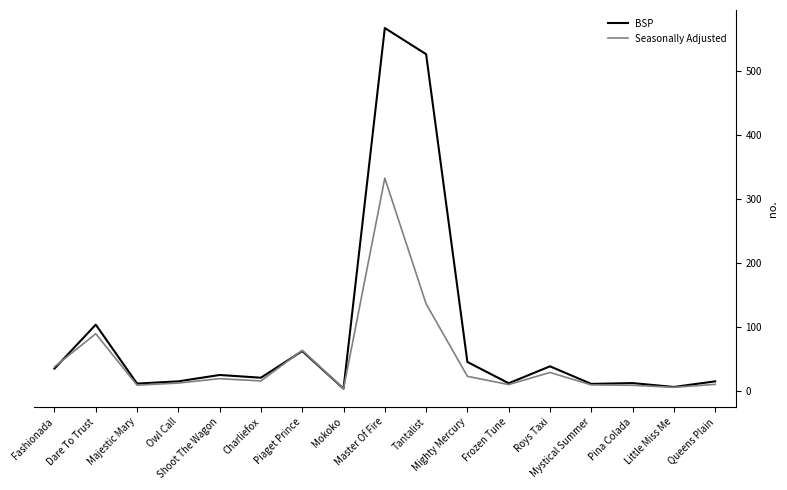

What is the difference between the maximum and minimum values in the Seasonally Adjusted series?

329.5